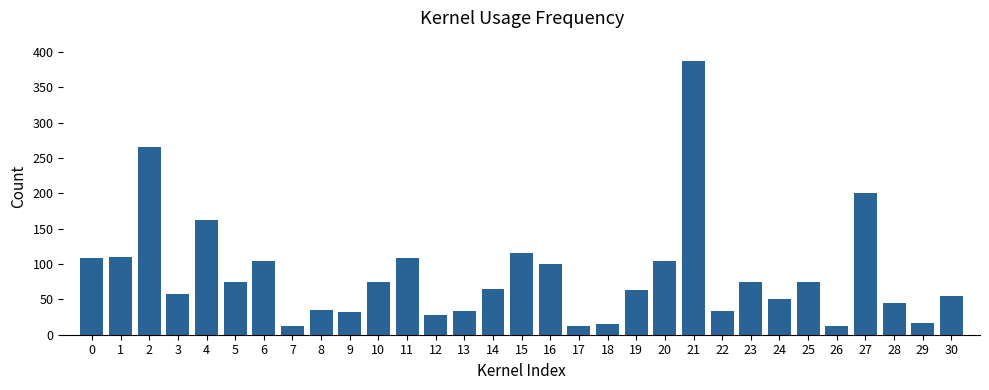

What is the difference between the maximum and minimum values?

376